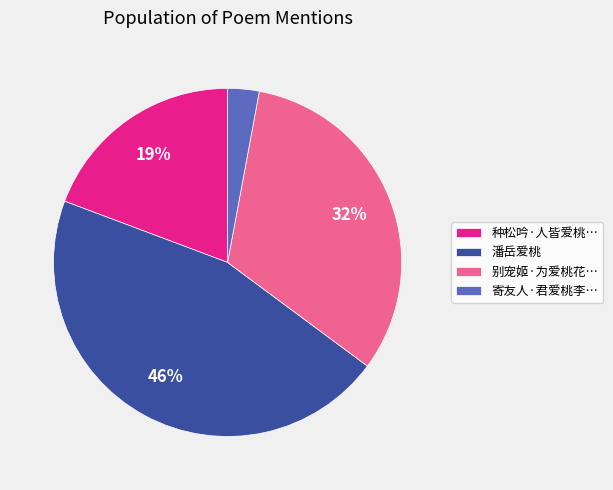

How many segments does this pie chart have?

4